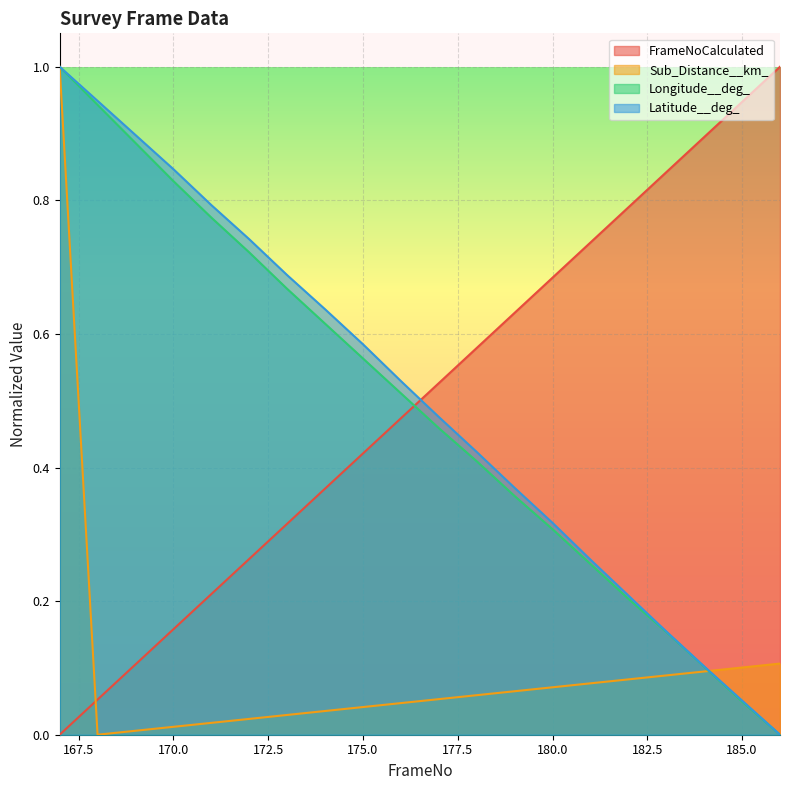

What is the greatest value displayed?

1.0